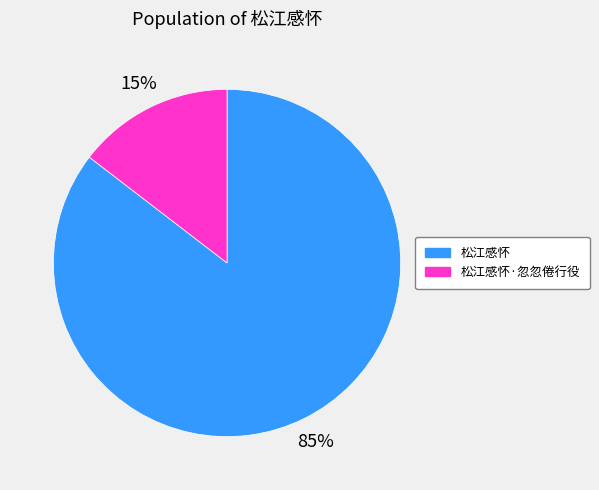

Is the sum of 松江感怀 and 松江感怀·忽忽倦行役 greater than half?

Yes